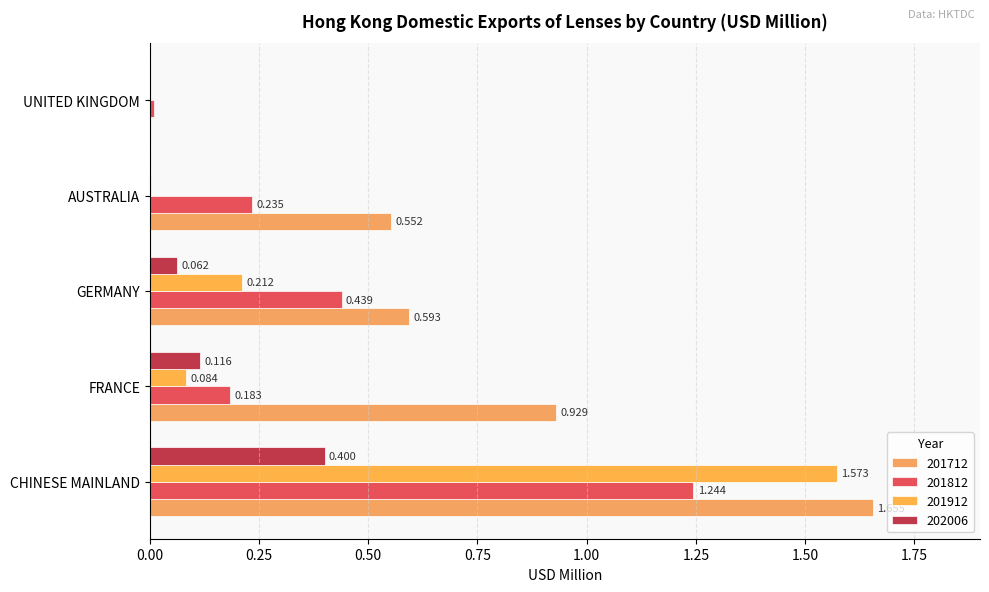

Which series has the largest total across all categories?

201712